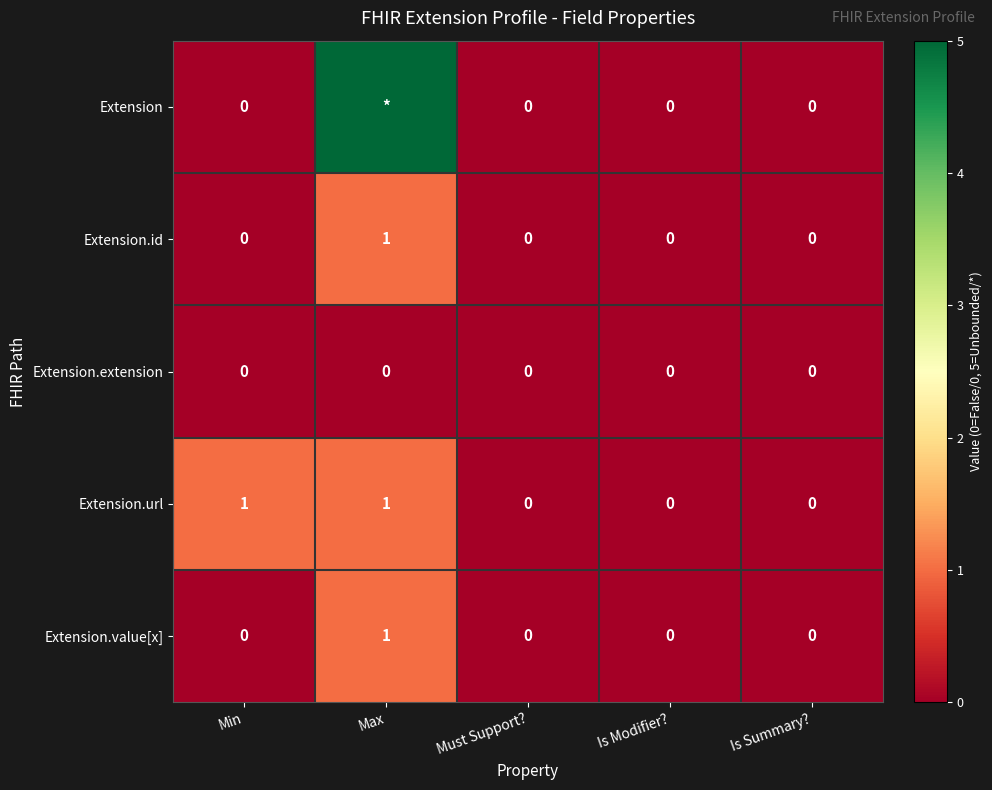

True or false: Extension.id has a value of 0 at Is Summary?.

True